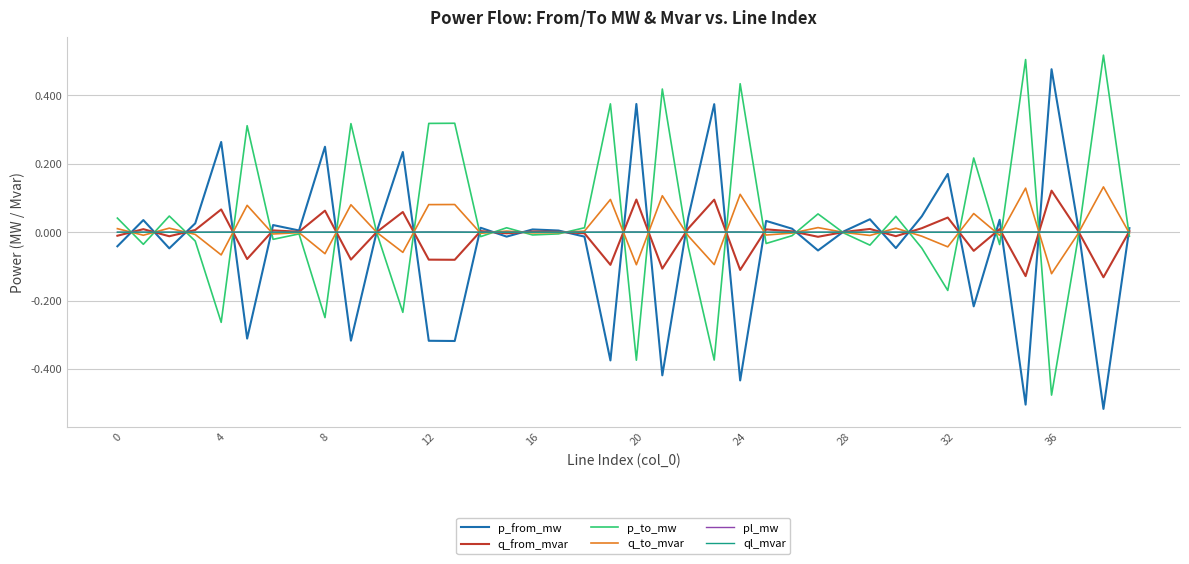

At which category does the chart reach its minimum across all series?

38